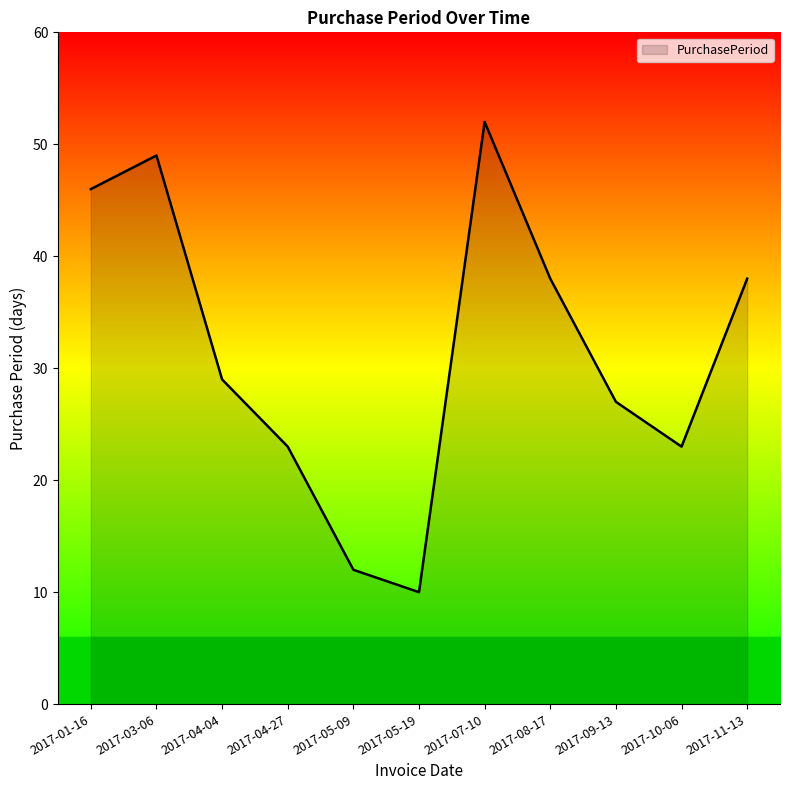

How many distinct data groups are displayed?

1